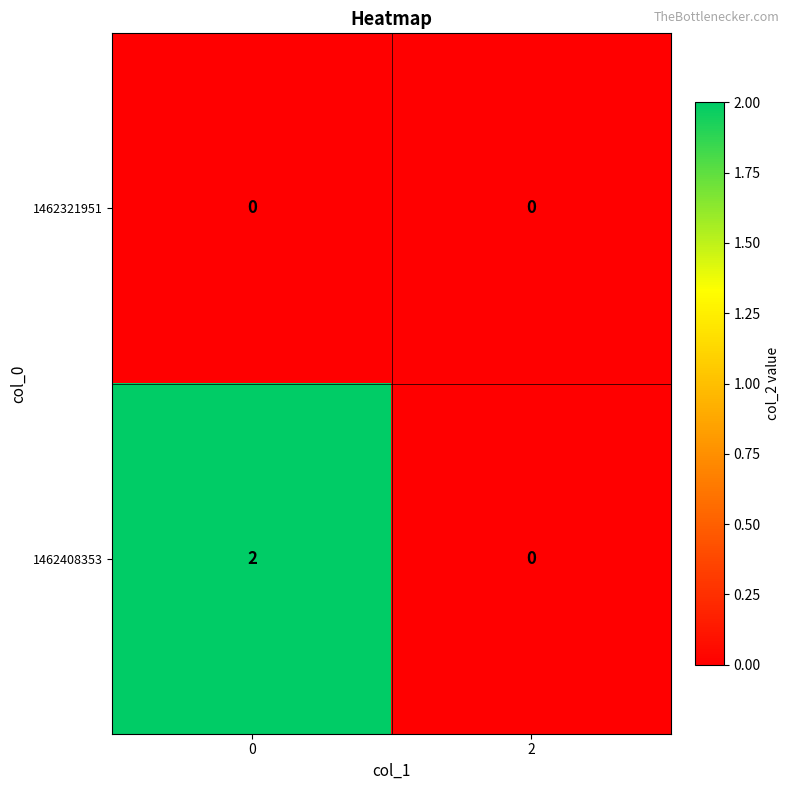

Rank the series by their average value, from highest to lowest.

1462408353, 1462321951